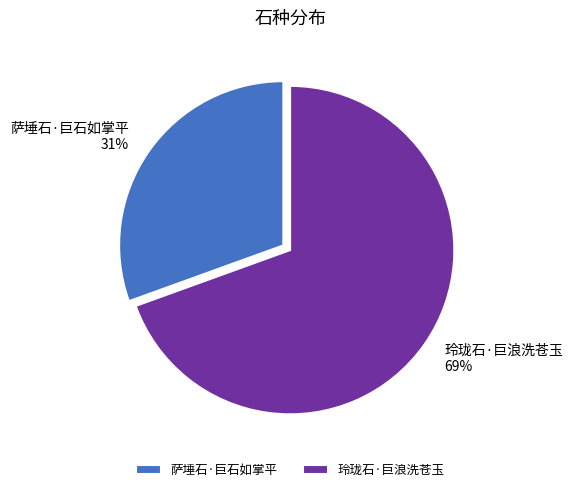

To the nearest percent, what is the combined percentage of 萨埵石·巨石如掌平 and 玲珑石·巨浪洗苍玉?

100%